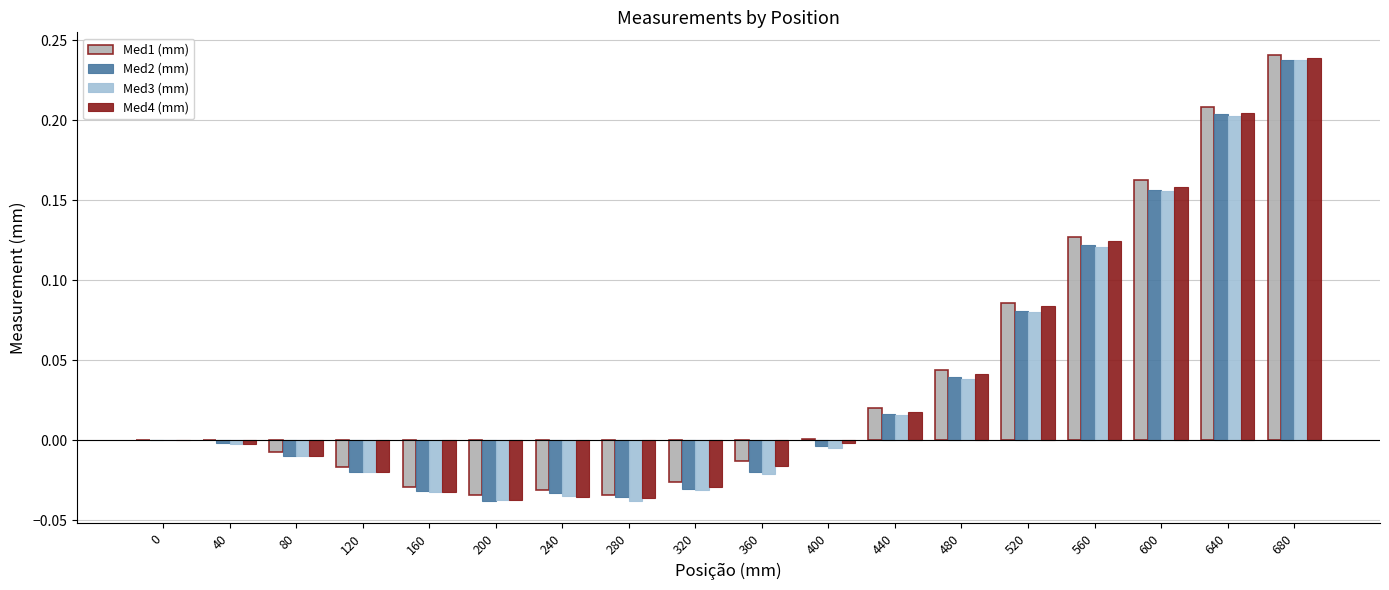

Count the number of data series in this chart.

4